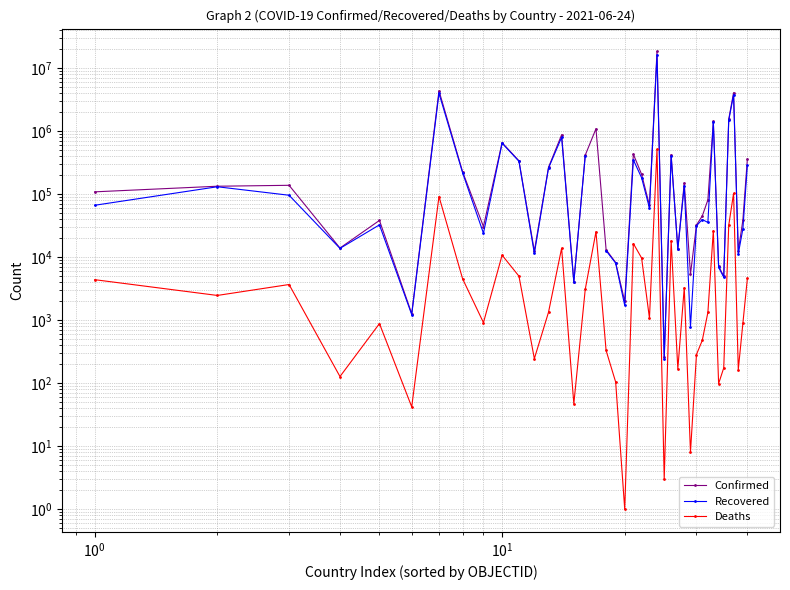

True or false: Recovered and Confirmed cross at least once.

False